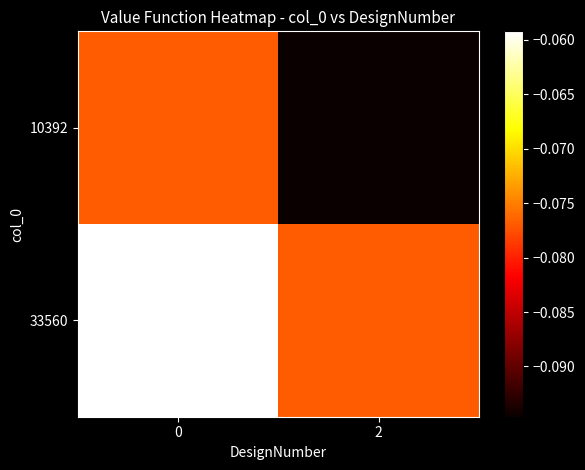

Count the number of categories in the chart.

2